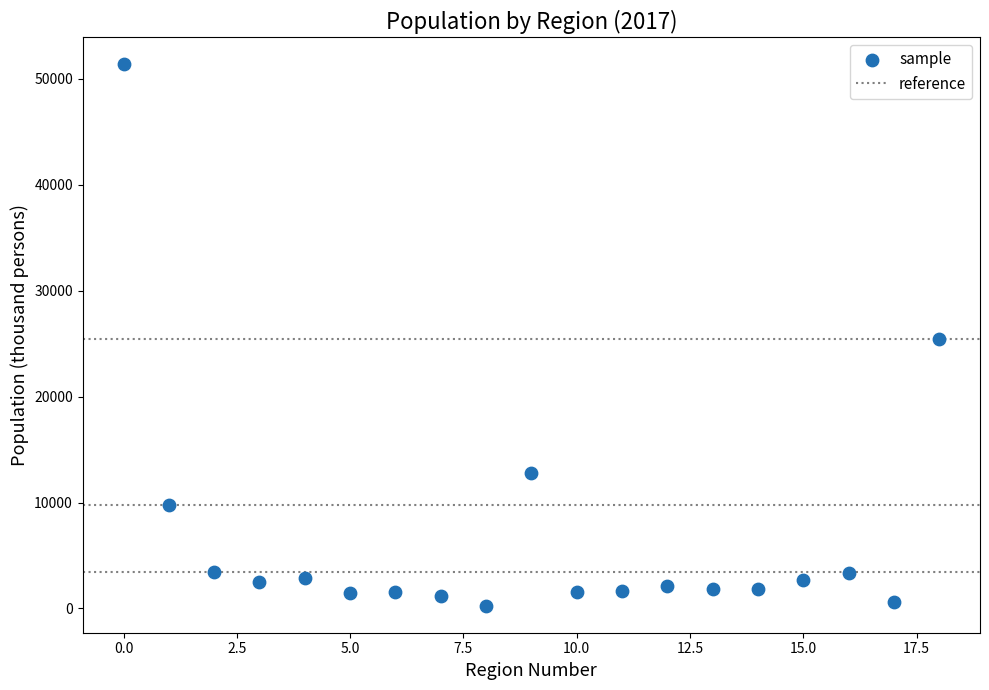

What is the range of Y values (max minus min)?

51096